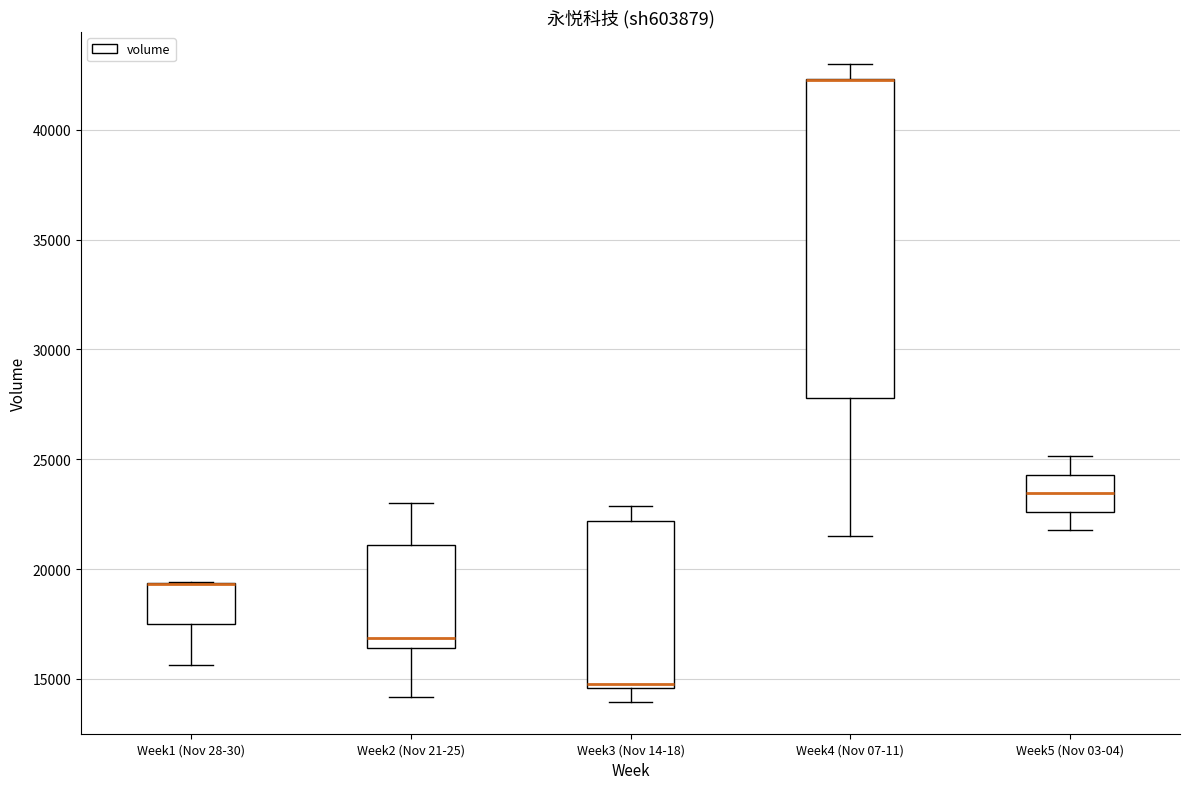

Reading left to right, transcribe this box plot: for each box, give where its median line is, the range the box spans, and where its two whiskers end, as read against the y-axis. The values are not printed on the chart, so give them approximately, as read against the axis.

Week1 (Nov 28-30): median 19500 (drawn on the box's upper edge), box 17500 to 19500, whiskers 15500 to 19500
Week2 (Nov 21-25): median 17000, box 16500 to 21000, whiskers 14000 to 23000
Week3 (Nov 14-18): median 15000, box 14500 to 22000, whiskers 14000 to 23000
Week4 (Nov 07-11): median 42000 (drawn on the box's upper edge), box 28000 to 42500, whiskers 21500 to 43000
Week5 (Nov 03-04): median 23500, box 22500 to 24500, whiskers 22000 to 25000